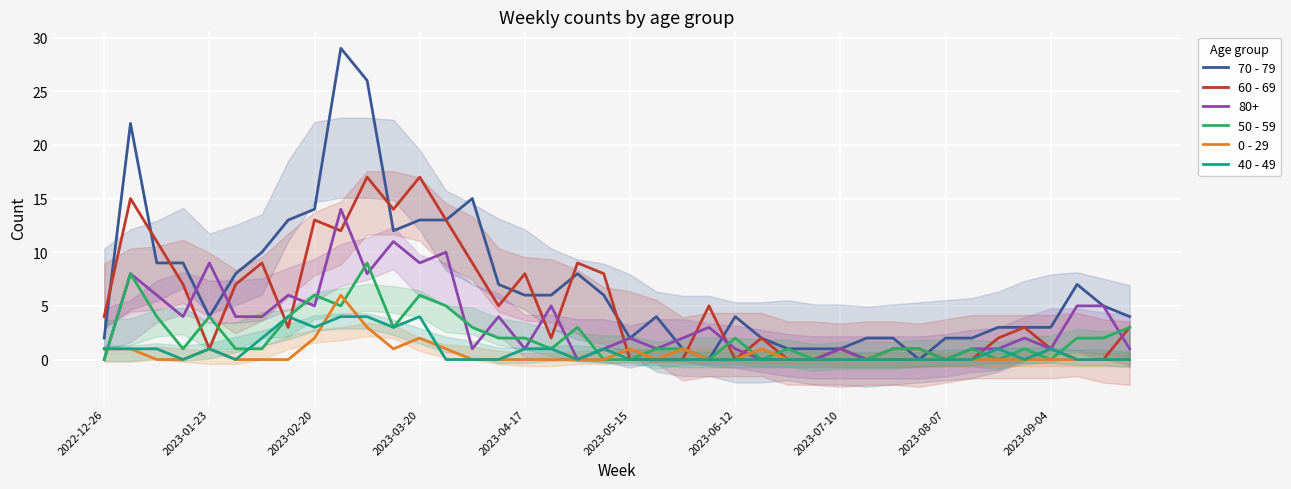

Rank the series by their maximum value, from highest to lowest.

70 - 79, 60 - 69, 50 - 59, 0 - 29, 40 - 49